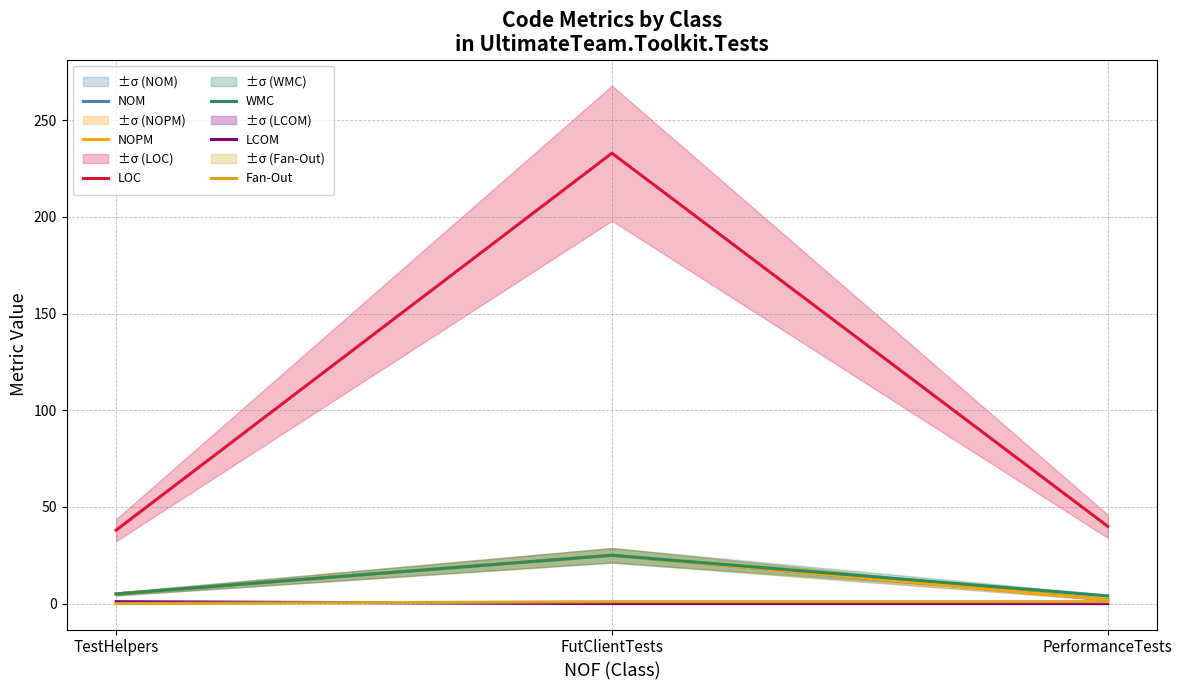

Does the chart display data point markers on the line(s)?

No